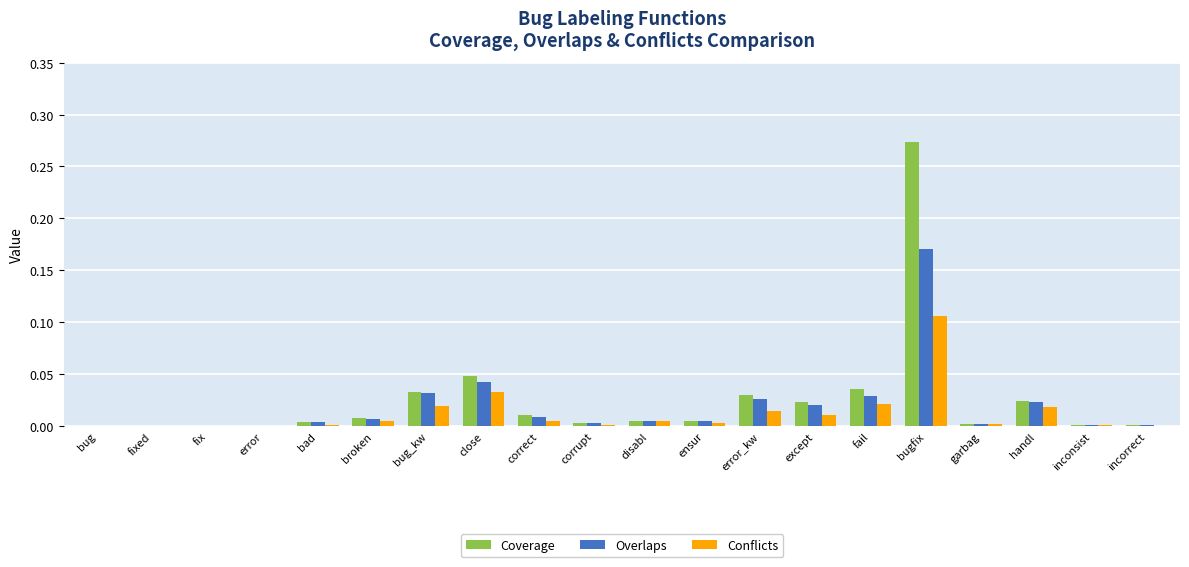

The Conflicts series shows 0.0 at incorrect. True or false?

True